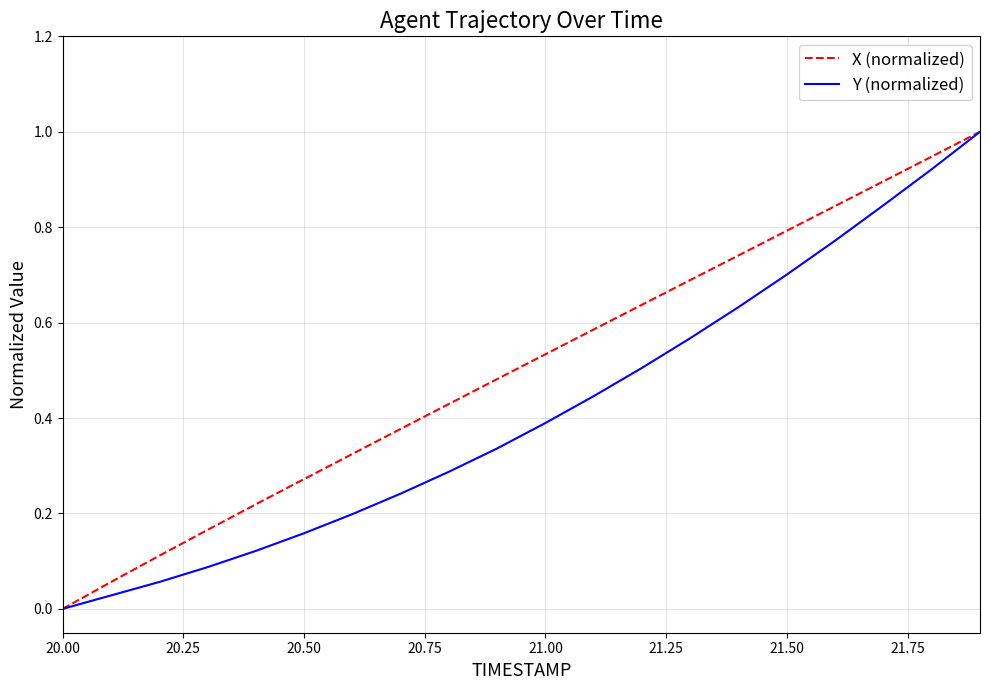

What is the greatest value displayed?

1.0